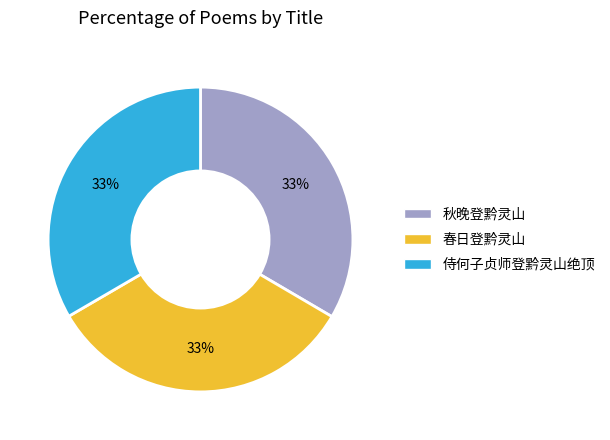

To the nearest percent, what percentage of the pie is 秋晚登黔灵山?

33%